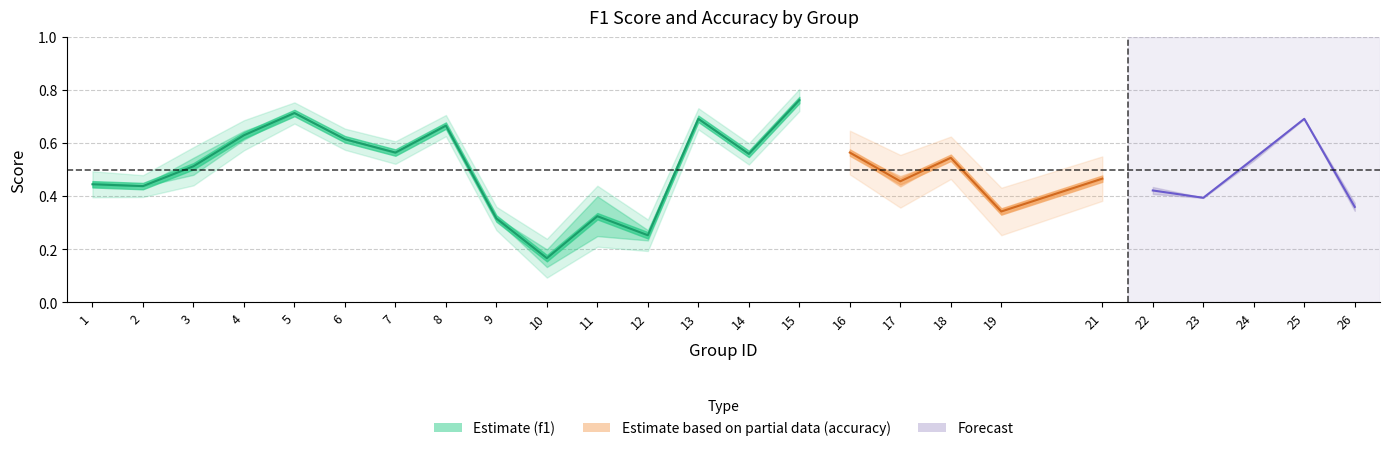

Count the number of categories in the chart.

25